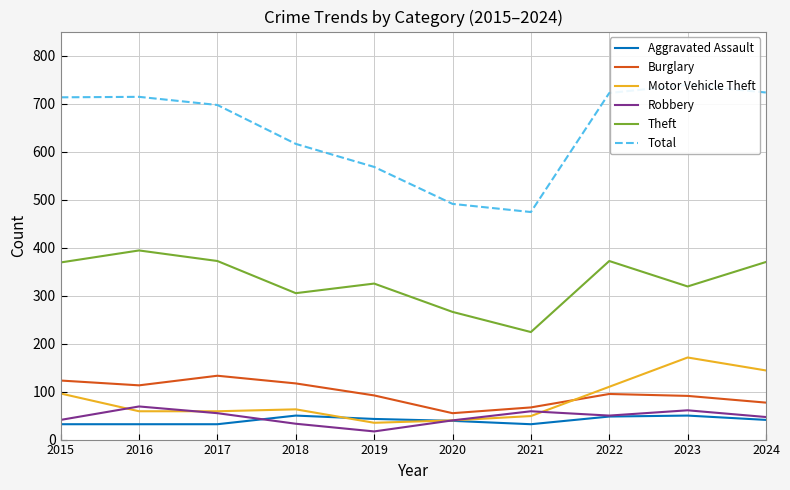

How many interior local peaks does the Motor Vehicle Theft series have?

2